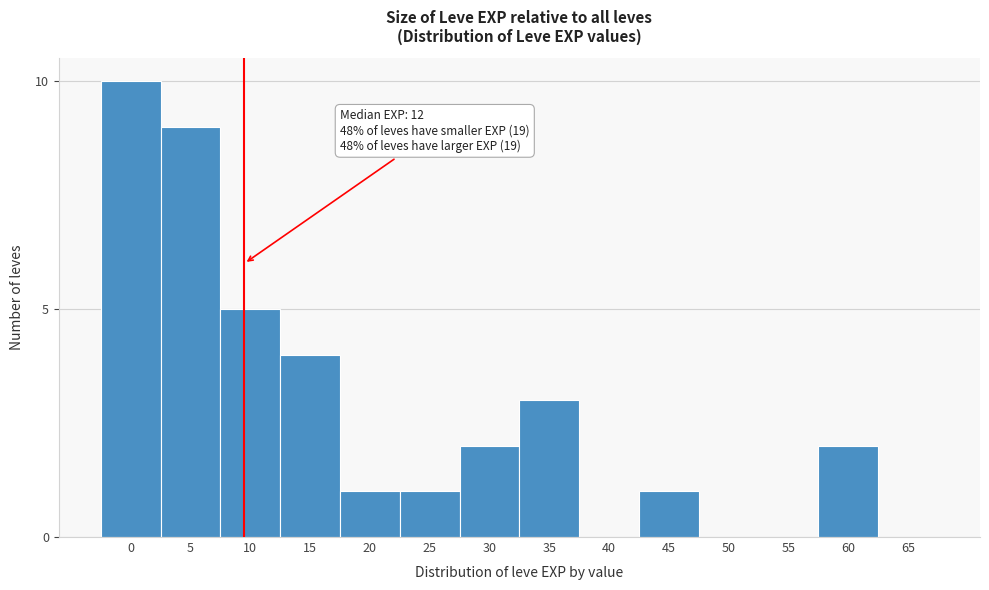

Reading left to right, extract all data points from this chart.

0=10	5=9	10=5	15=4	20=1	25=1	30=2	35=3	40=0	45=1	50=0	55=0	60=2	65=0